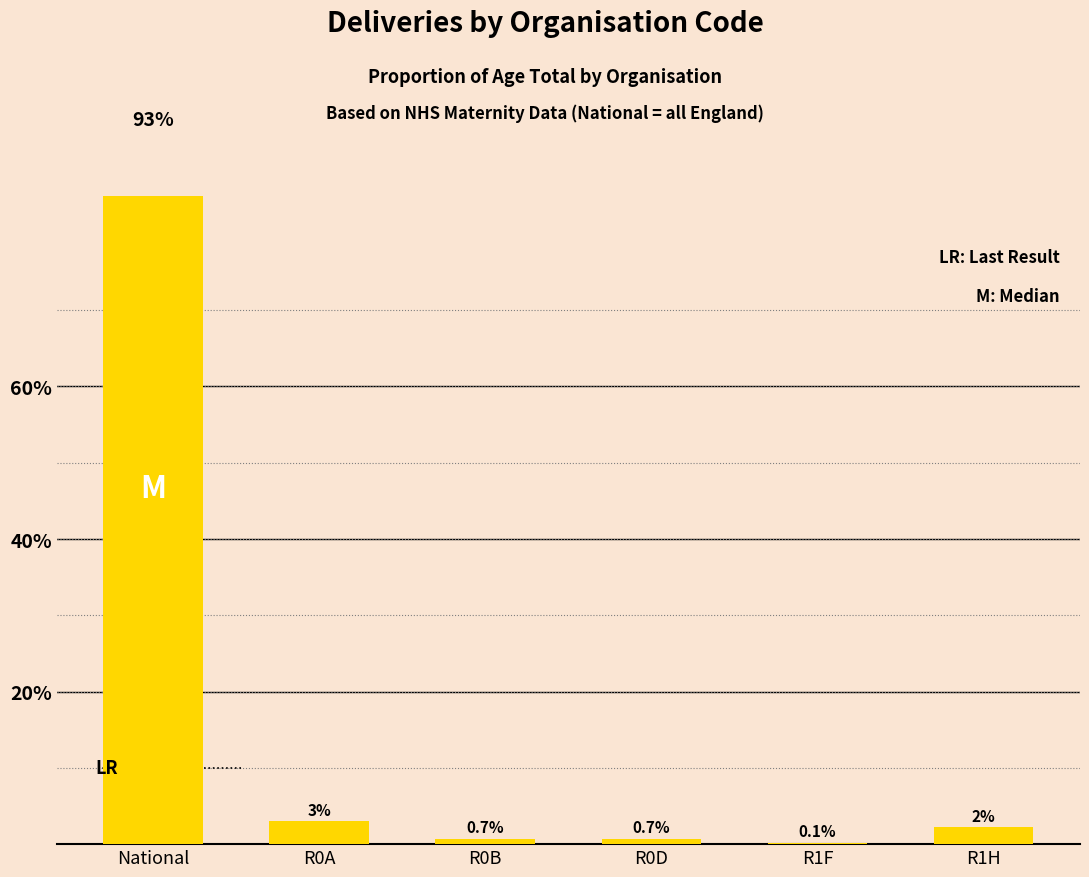

What is the maximum value shown in the chart?

93.3